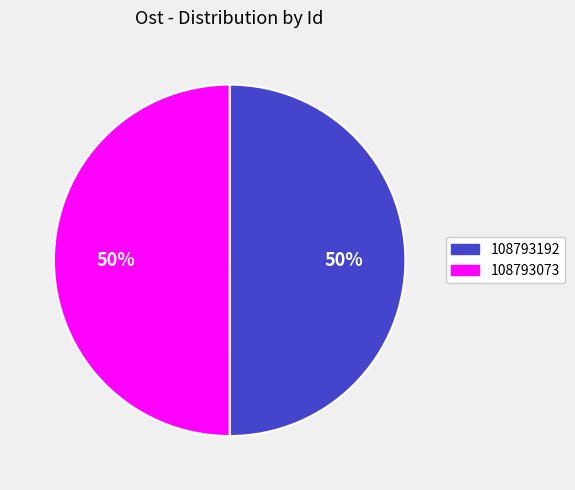

The 108793192 slice represents 50% of the pie. True or false?

True